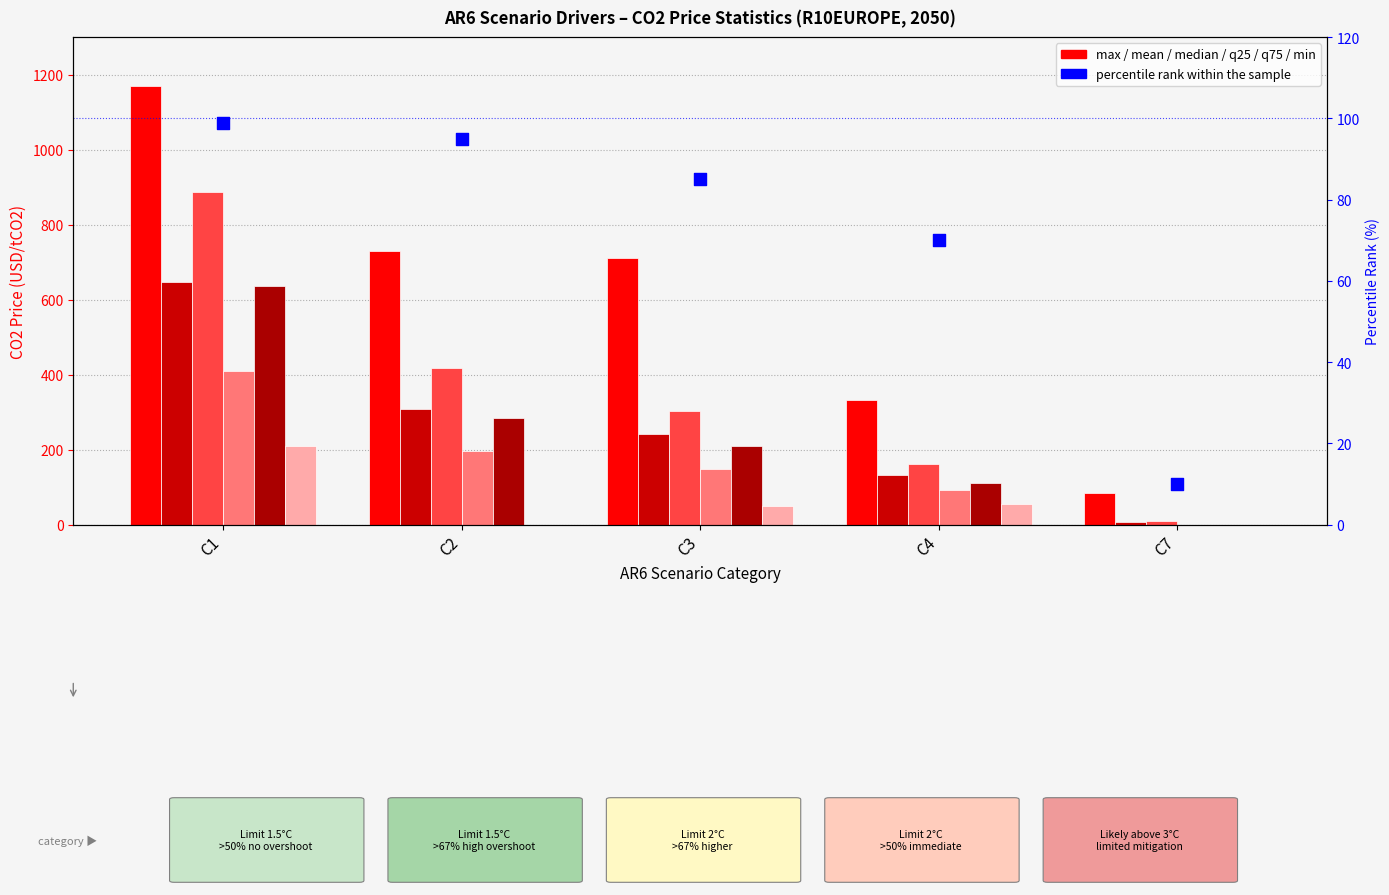

Is the value of max at C3 greater than the value of median at C1?

Yes